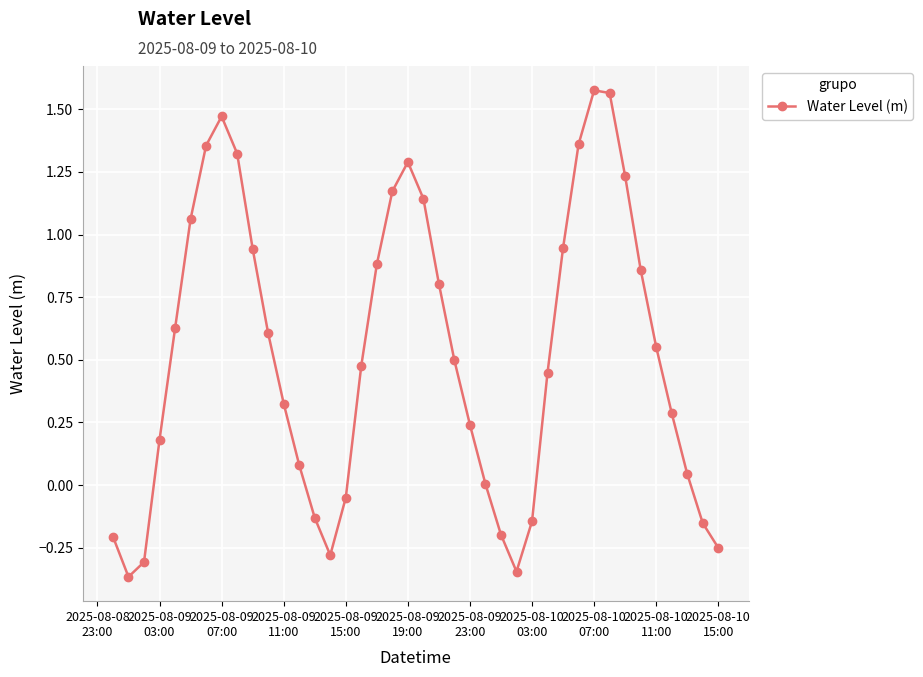

What is the difference between the maximum and minimum values?

1.9